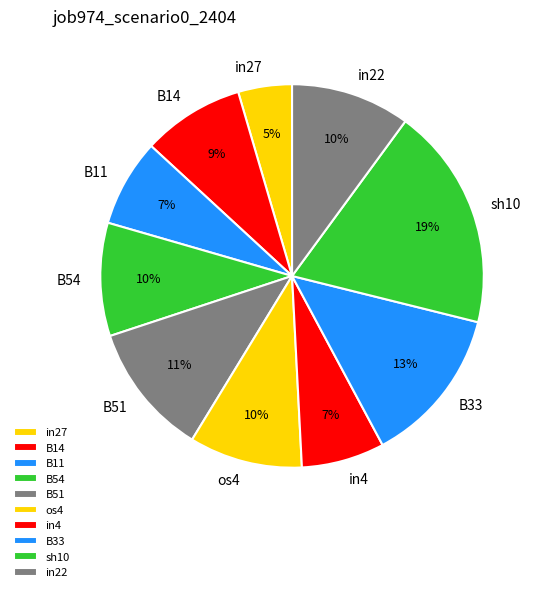

Is it true that B33 is 13% of the pie?

True